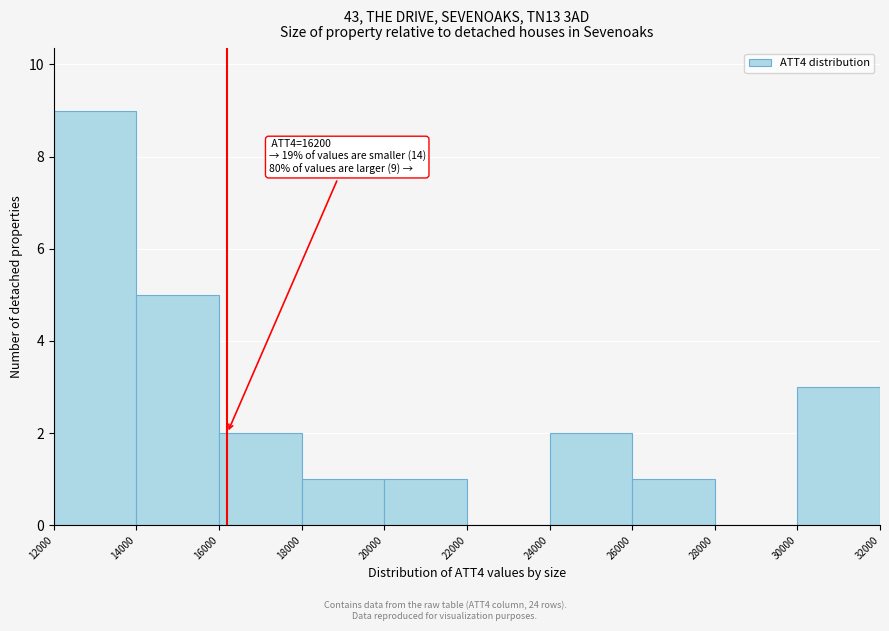

Over which range of the x-axis is the bar tallest?

12000 to 14000